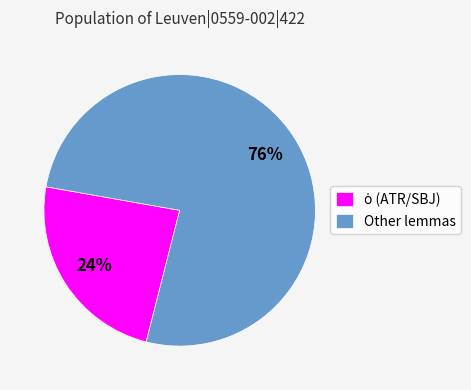

Is it true that Other lemmas is 76% of the pie?

True